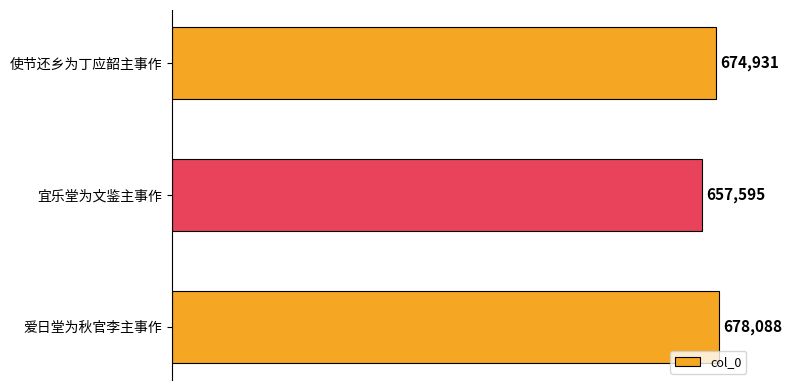

Which category has the lowest value across all series?

宜乐堂为文鉴主事作